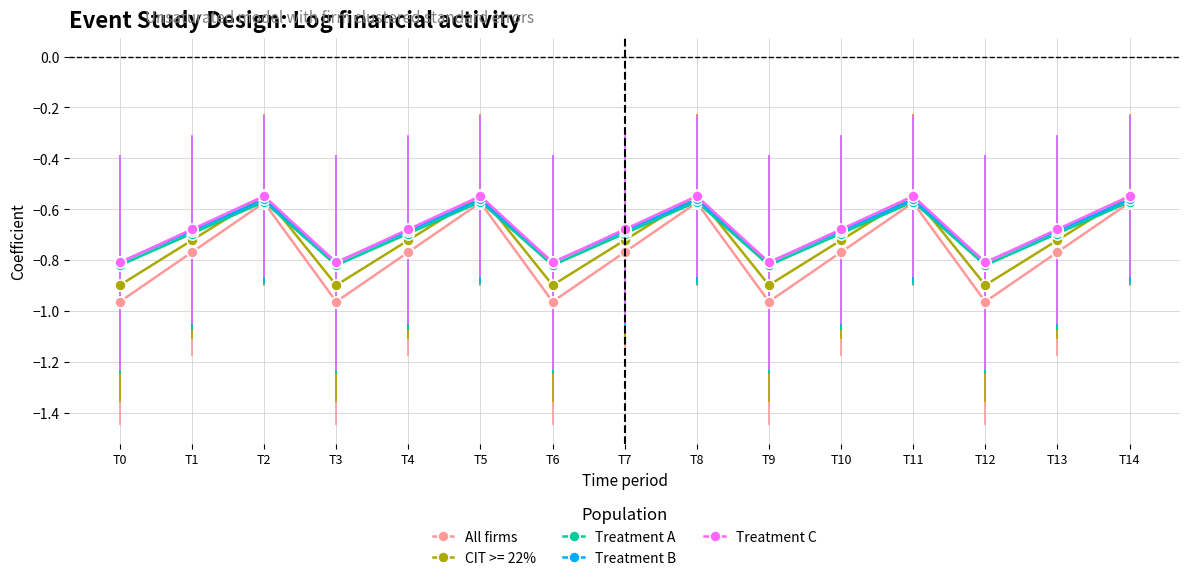

What is the smallest value displayed?

-1.0